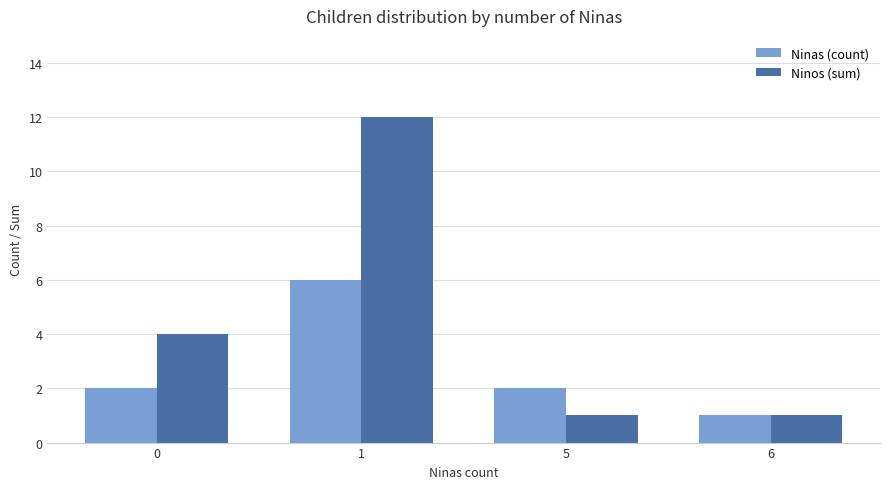

What is the lowest value of the Ninas (count) series?

1